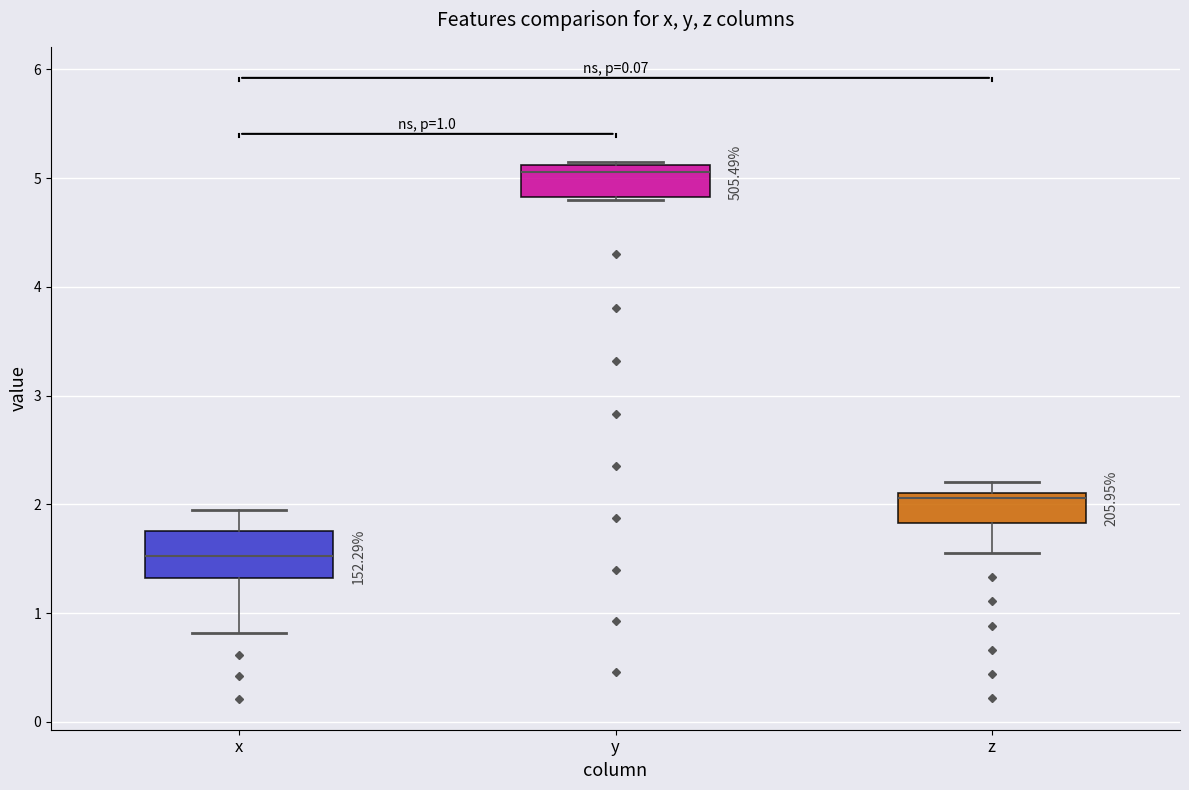

Which box has the highest median line?

y